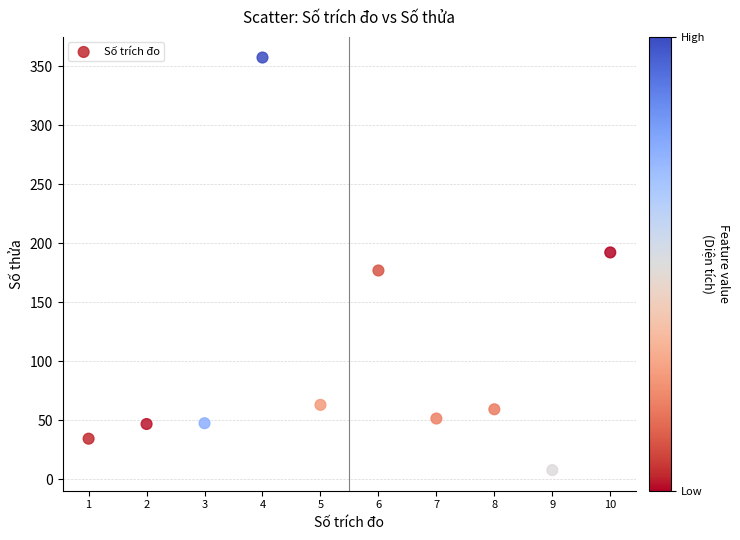

What is the range of Y values (max minus min)?

350.0